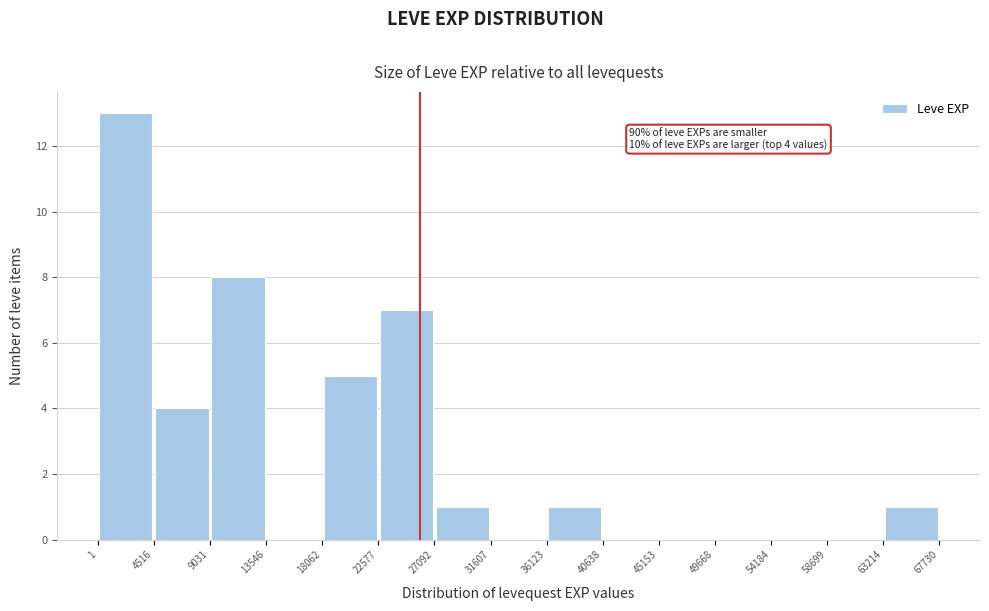

Which range on the x-axis has the tallest bar?

1 to 4516